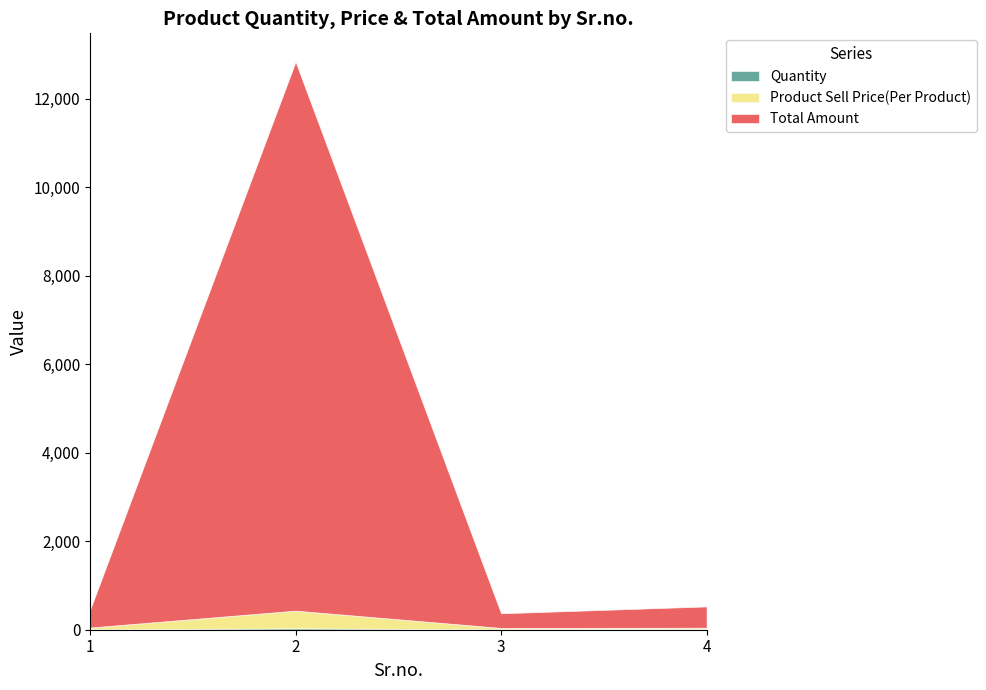

Rank the series at 1 from highest to lowest value.

Total Amount, Product Sell Price(Per Product), Quantity